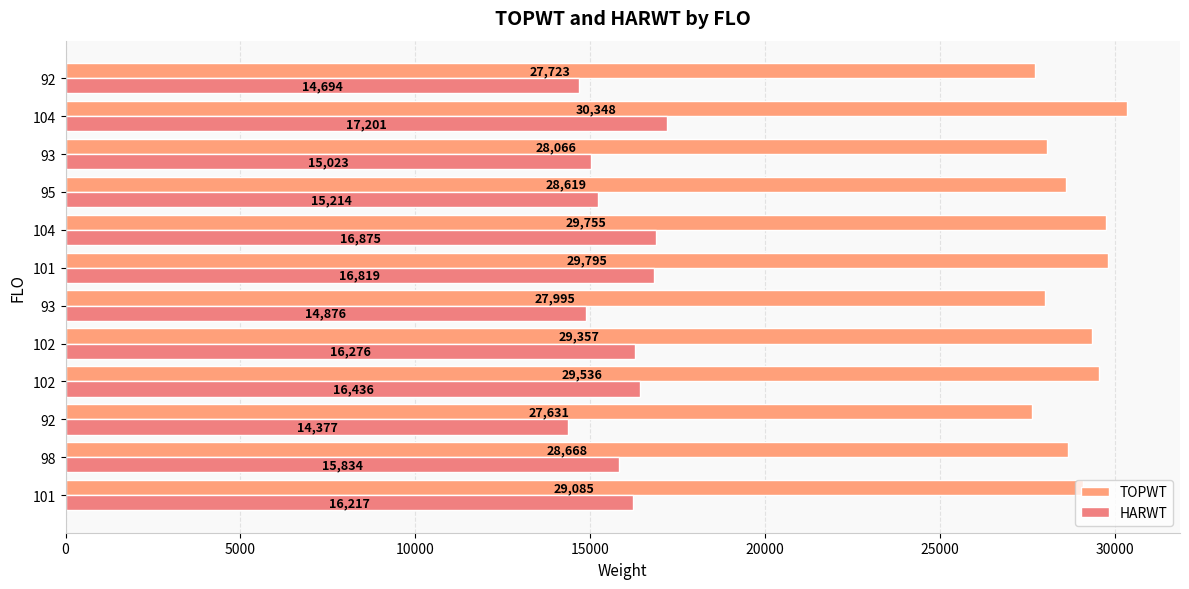

How many categories are shown in the chart?

12